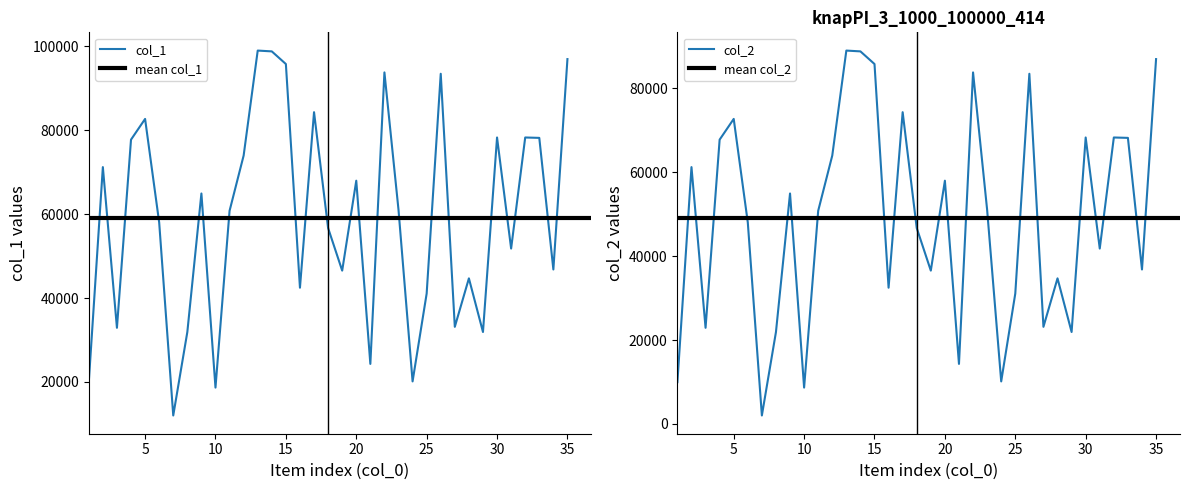

Reading right to left, list all the values displayed in this chart.

col_1: 96985	46820	78200	78294	51812	78296	31920	44704	33154	93488	41081	20134	61059	93810	24306	67992	46551	56696	84326	42474	95811	98824	99016	73987	60808	18659	64942	31899	12011	58043	82722	77779	32915	71233	19960
col_2: 86985	36820	68200	68294	41812	68296	21920	34704	23154	83488	31081	10134	51059	83810	14306	57992	36551	46696	74326	32474	85811	88824	89016	63987	50808	8659	54942	21899	2011	48043	72722	67779	22915	61233	9960